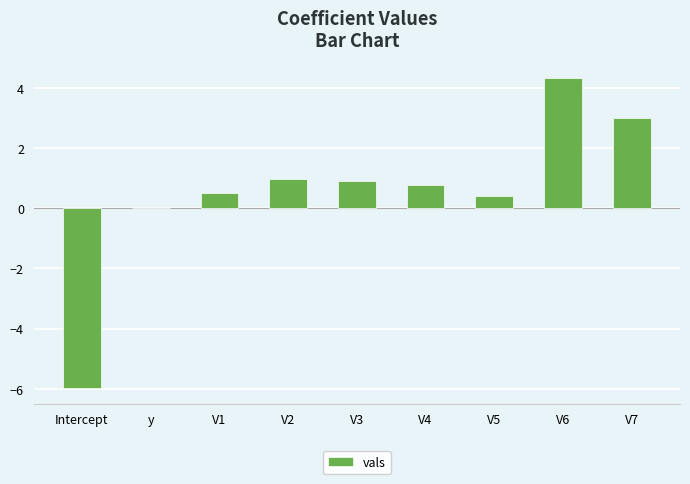

How many distinct data groups are displayed?

1